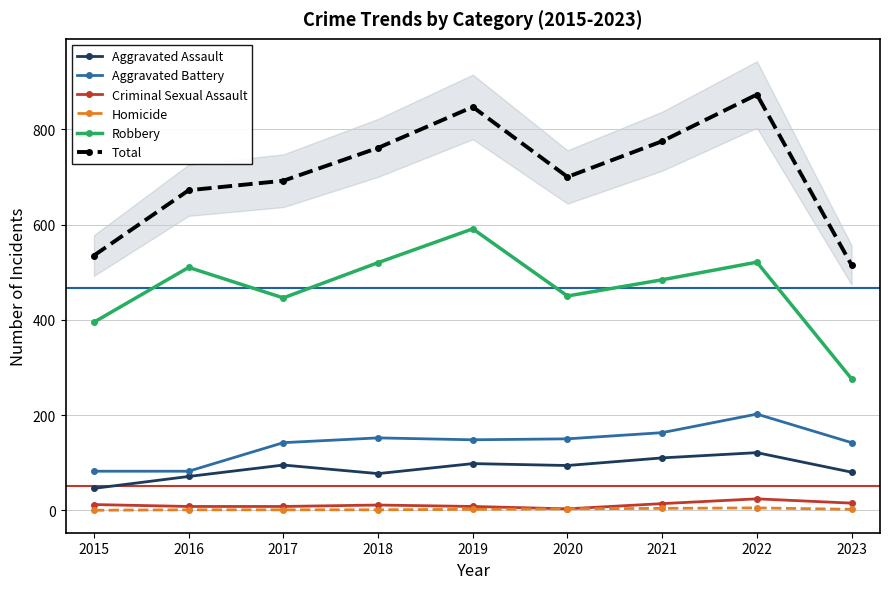

What are all the series names shown in the legend?

Aggravated Assault, Aggravated Battery, Criminal Sexual Assault, Homicide, Robbery, Total